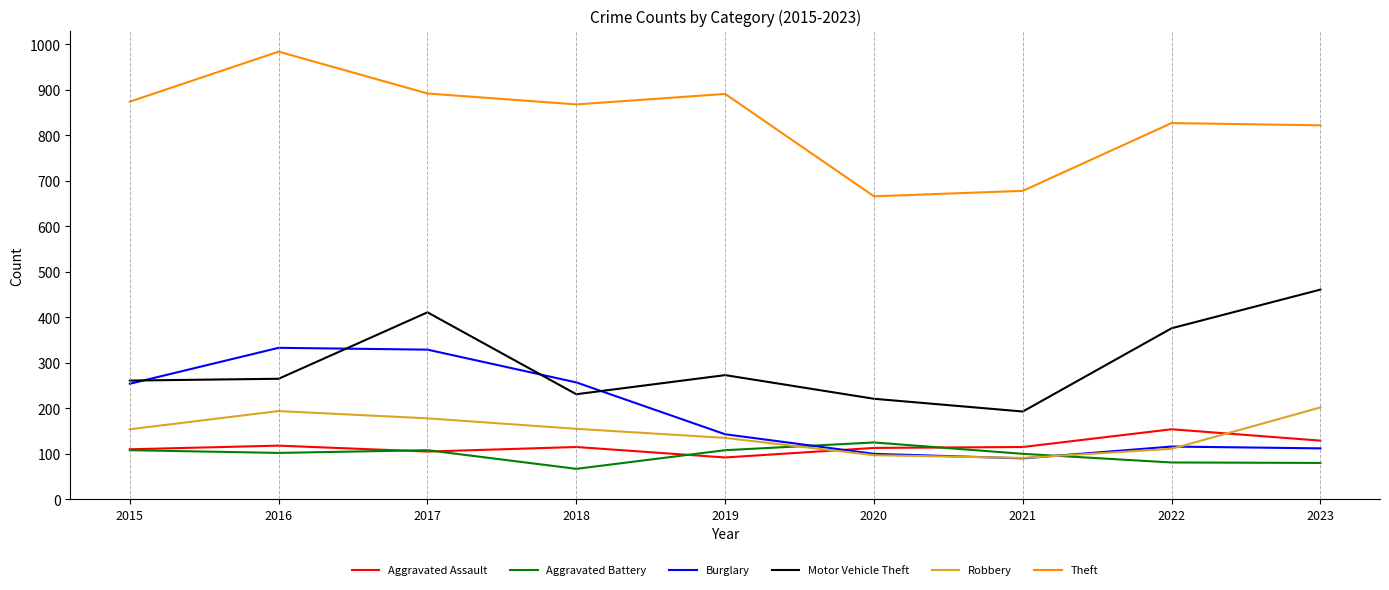

True or false: Burglary and Aggravated Assault cross at least once.

True